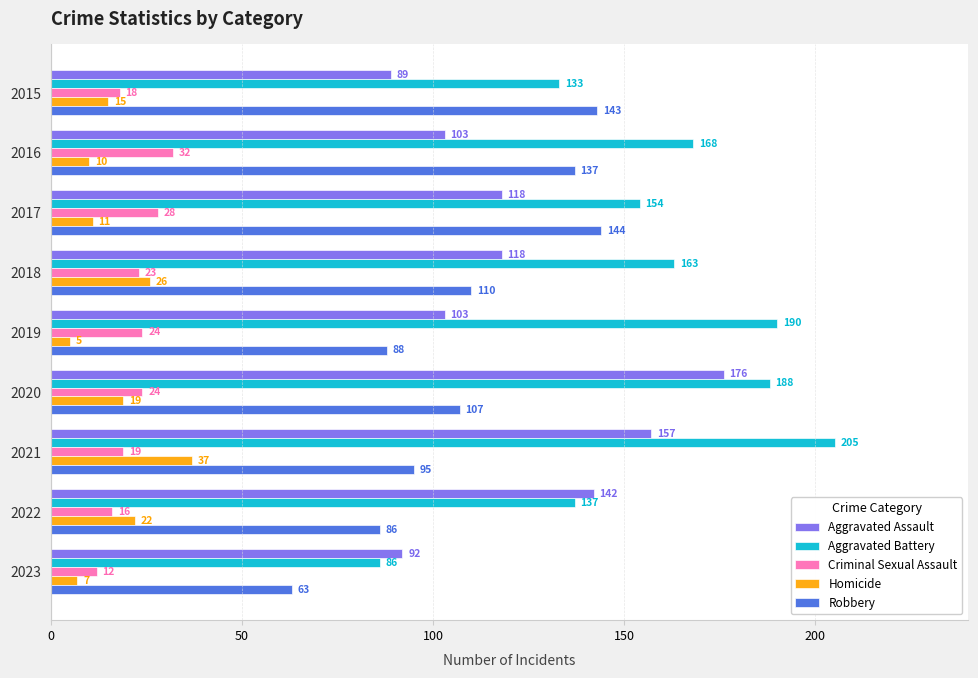

The Aggravated Assault series shows 64 at 2017. True or false?

False